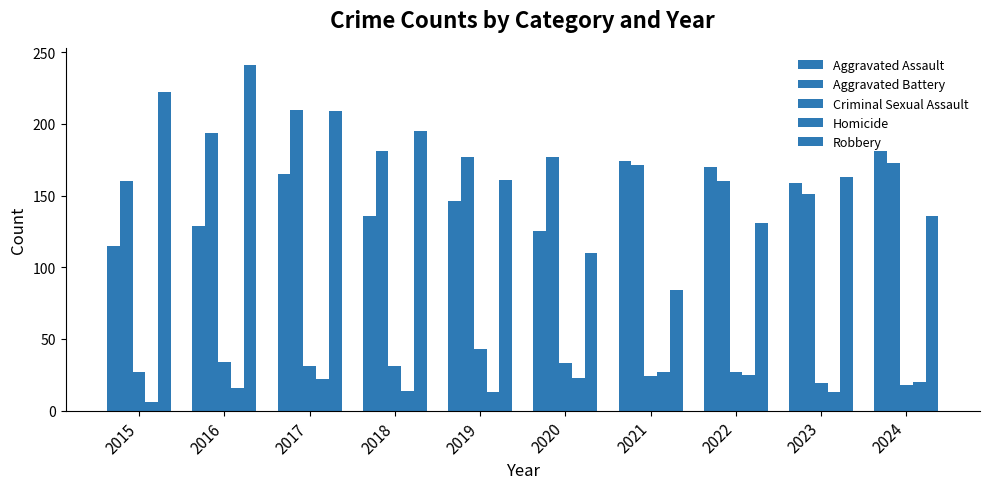

Which has a higher value, 2015 or 2024?

2024